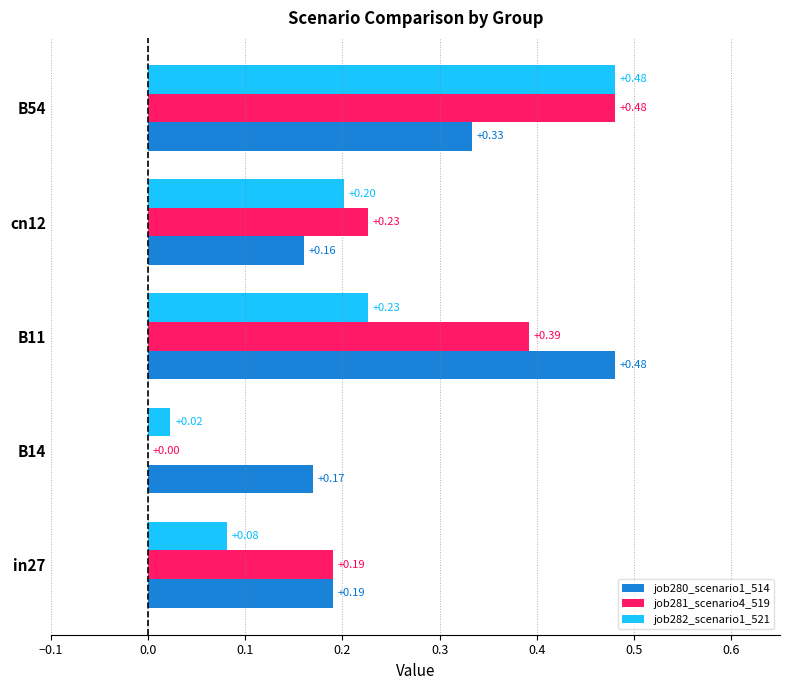

What is the total value across all series at B54?

1.3